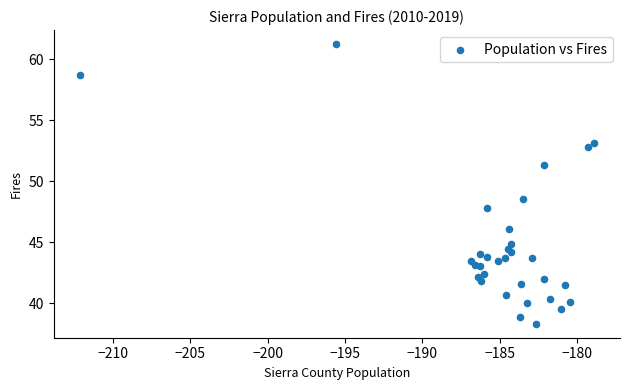

What Y value in the scatter plot is closest to 49?

48.5